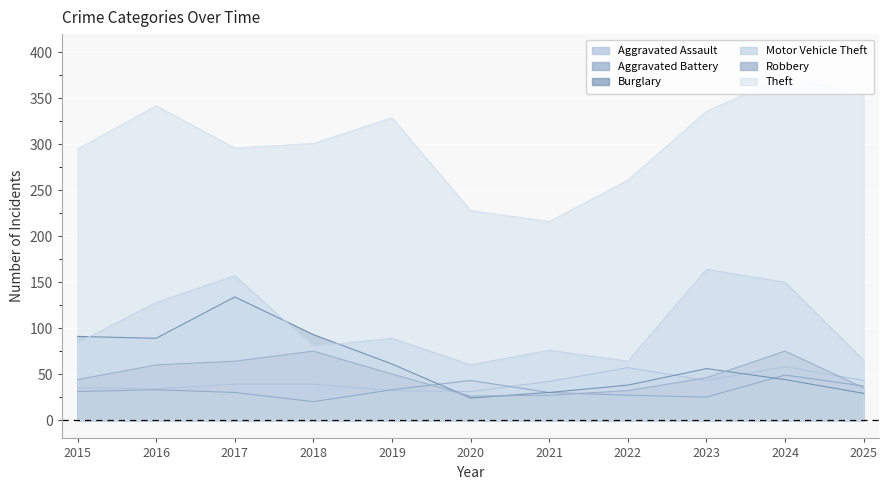

What is the difference between the Aggravated Battery values at 2017 and 2015?

1